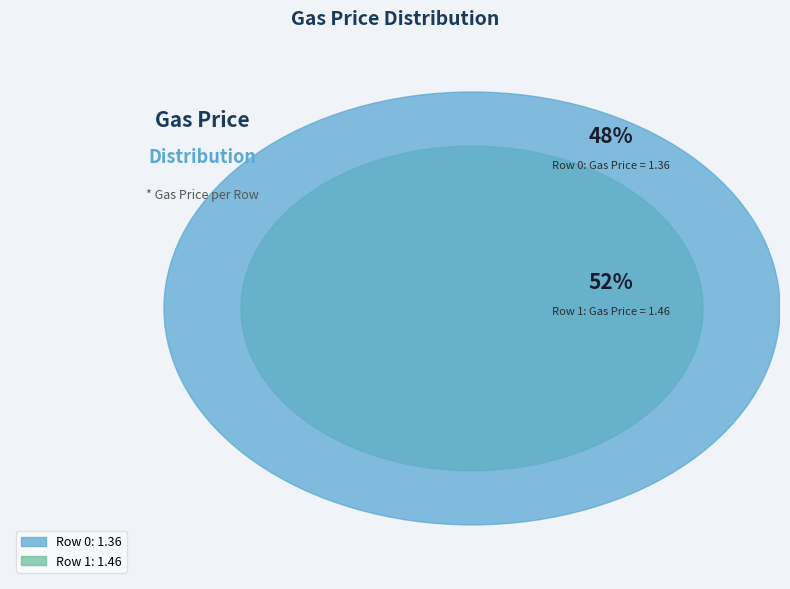

Between 1 and 0, which is larger?

1